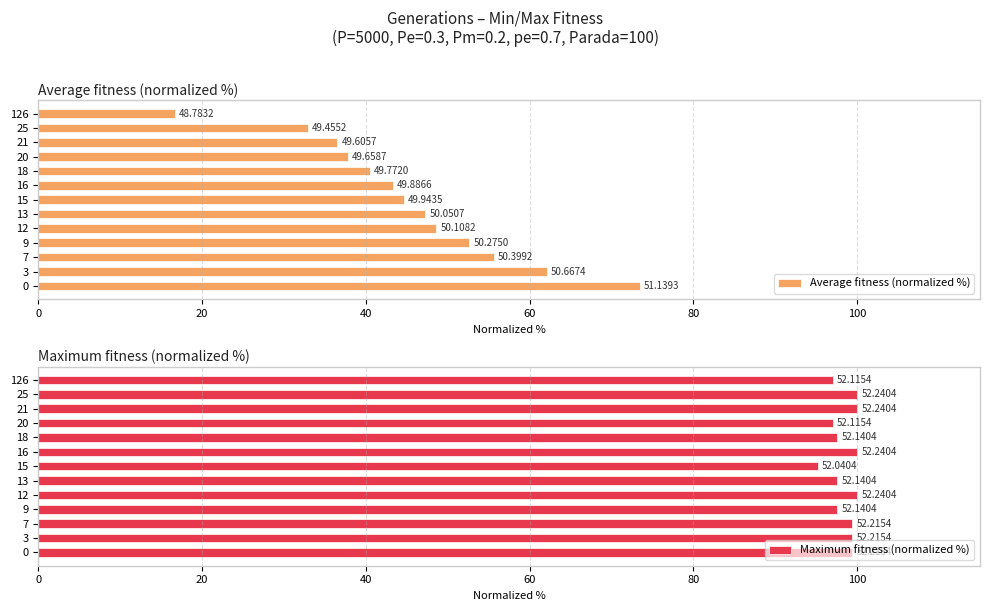

What is the difference between the maximum and minimum values in the Average fitness (normalized %) series?

56.8